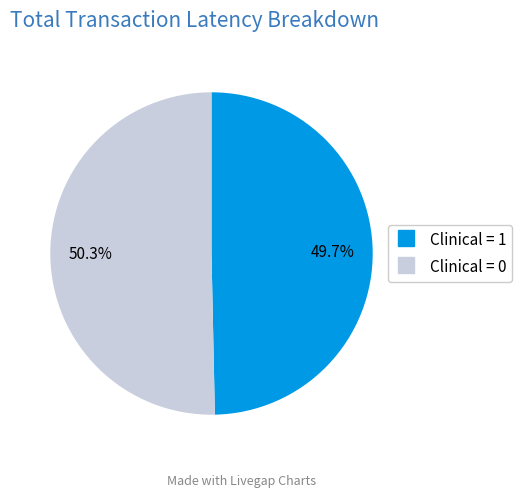

What is the largest slice in the pie chart?

Clinical = 0